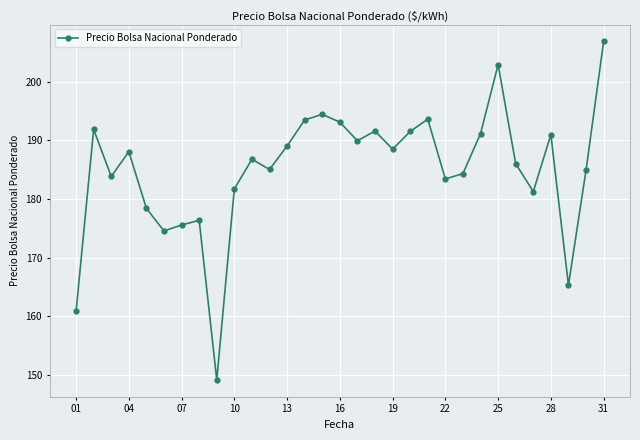

What is the greatest value displayed?

206.8